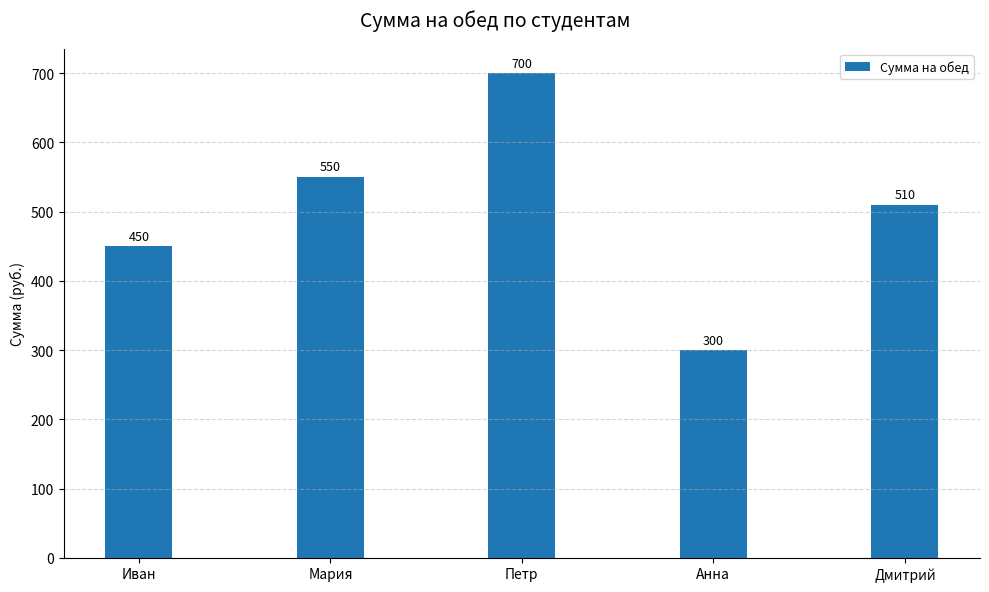

The value at Дмитрий is 791. True or false?

False